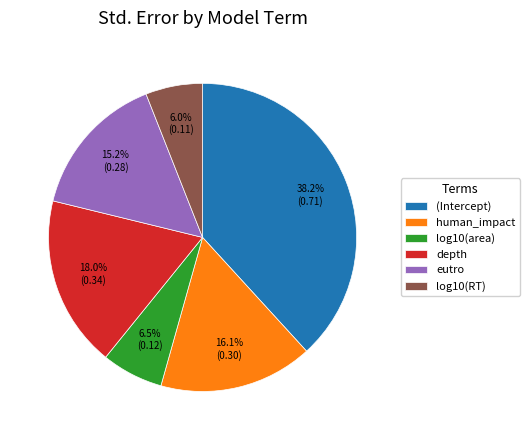

Is the sum of eutro and (Intercept) greater than half?

Yes